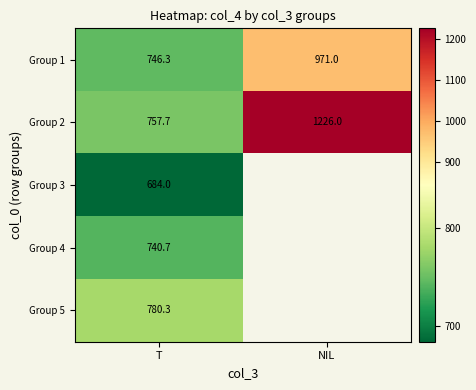

How many series are shown in this chart?

5